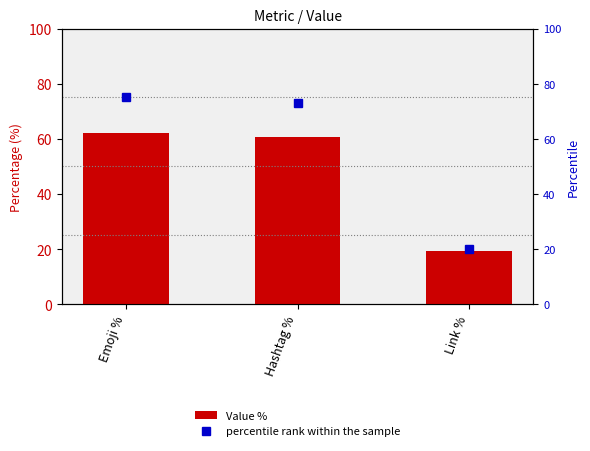

What is the sum of all Value % values?

142.2